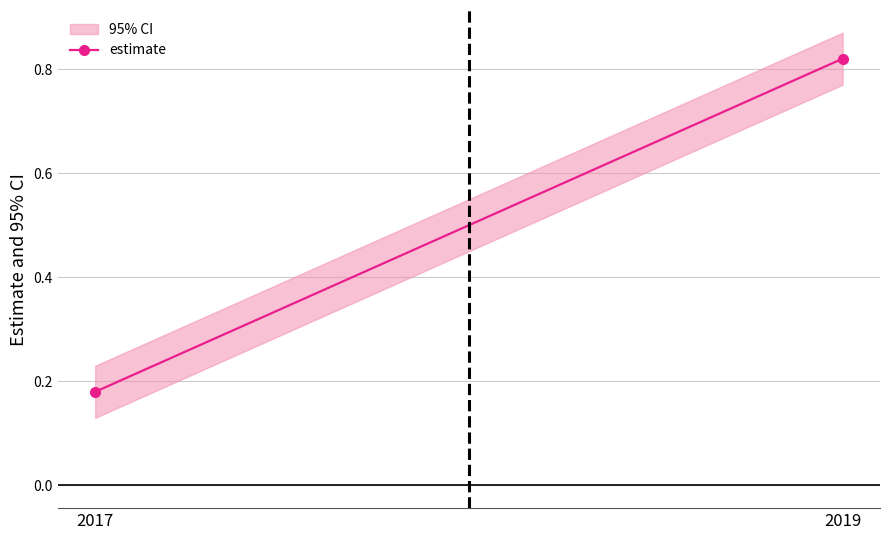

What is the change in value from 2017 to 2019?

+0.6